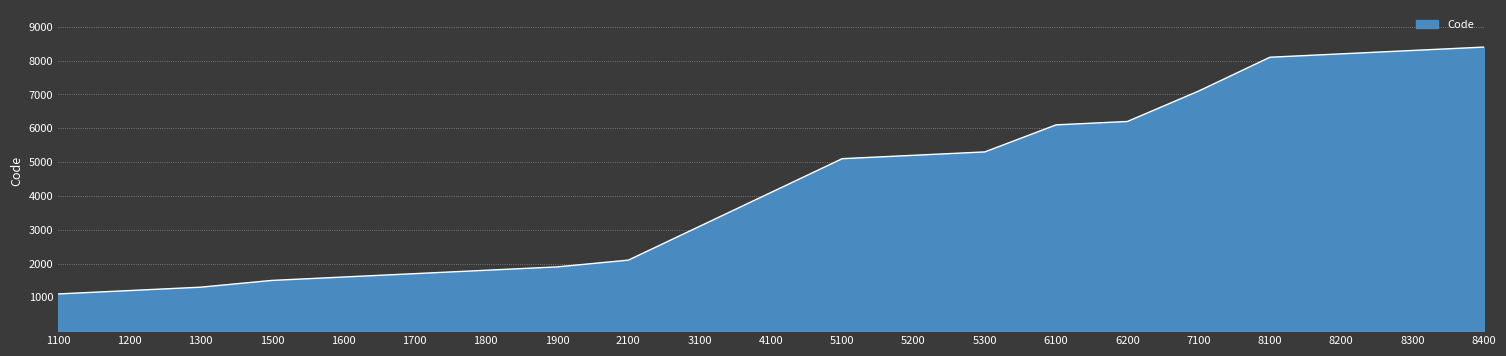

Count the number of data series in this chart.

1